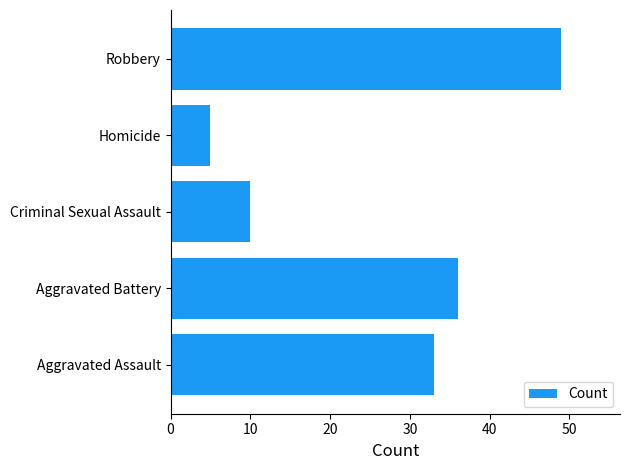

Are the bars horizontal?

Yes